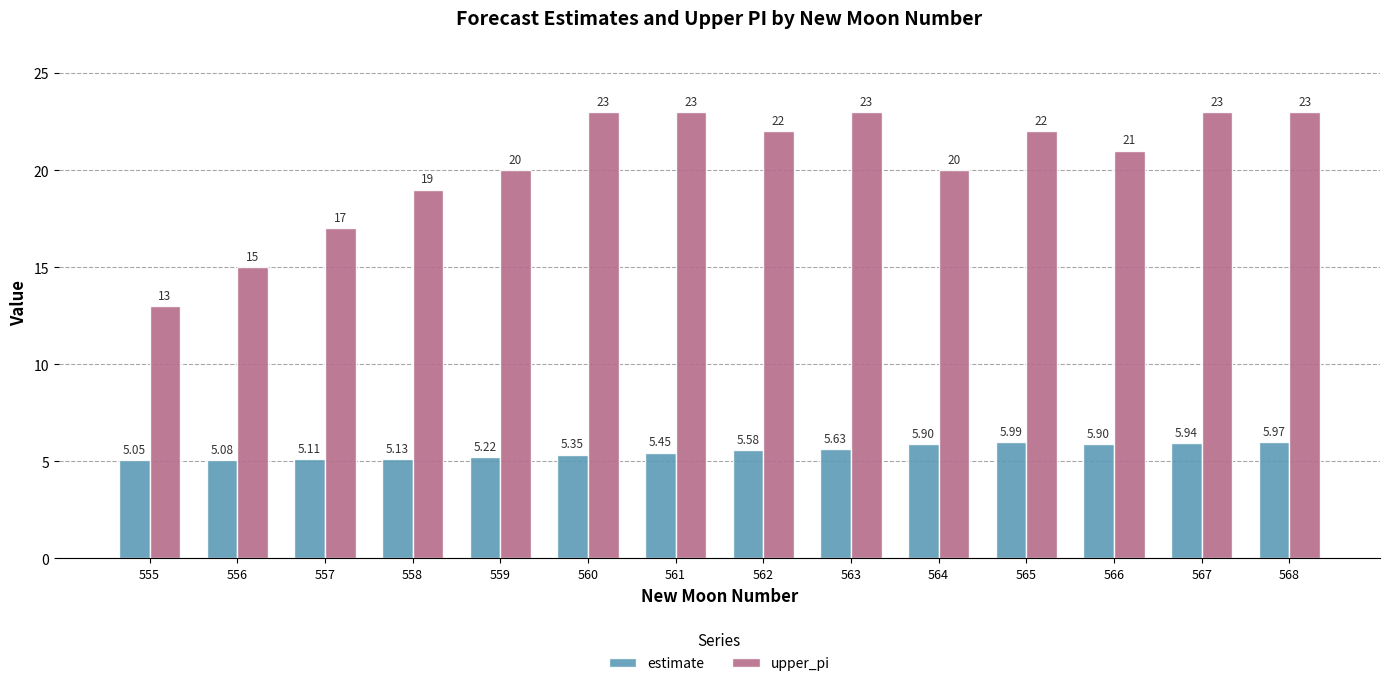

What is the difference between the estimate values at 559 and 555?

0.2